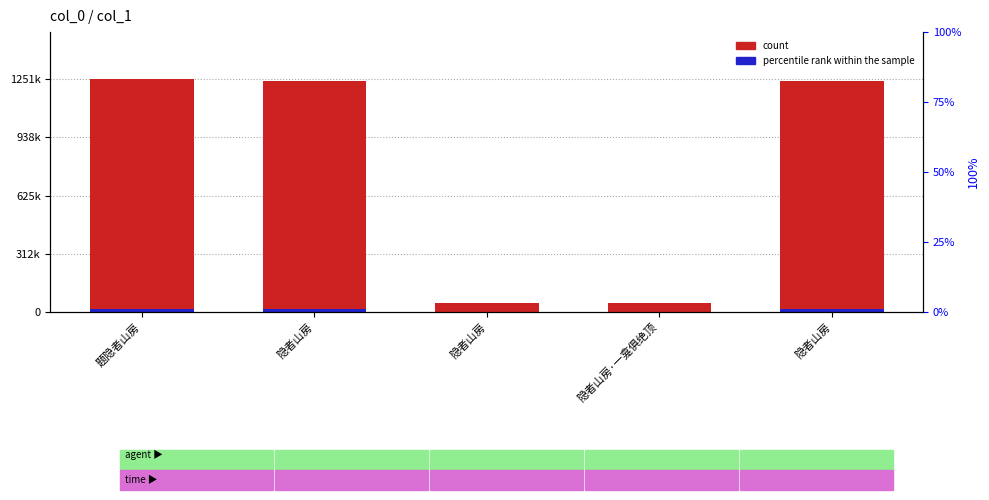

What is the sum of the percentile rank within the sample values at 题隐者山房 and 隐者山房?

37365.2